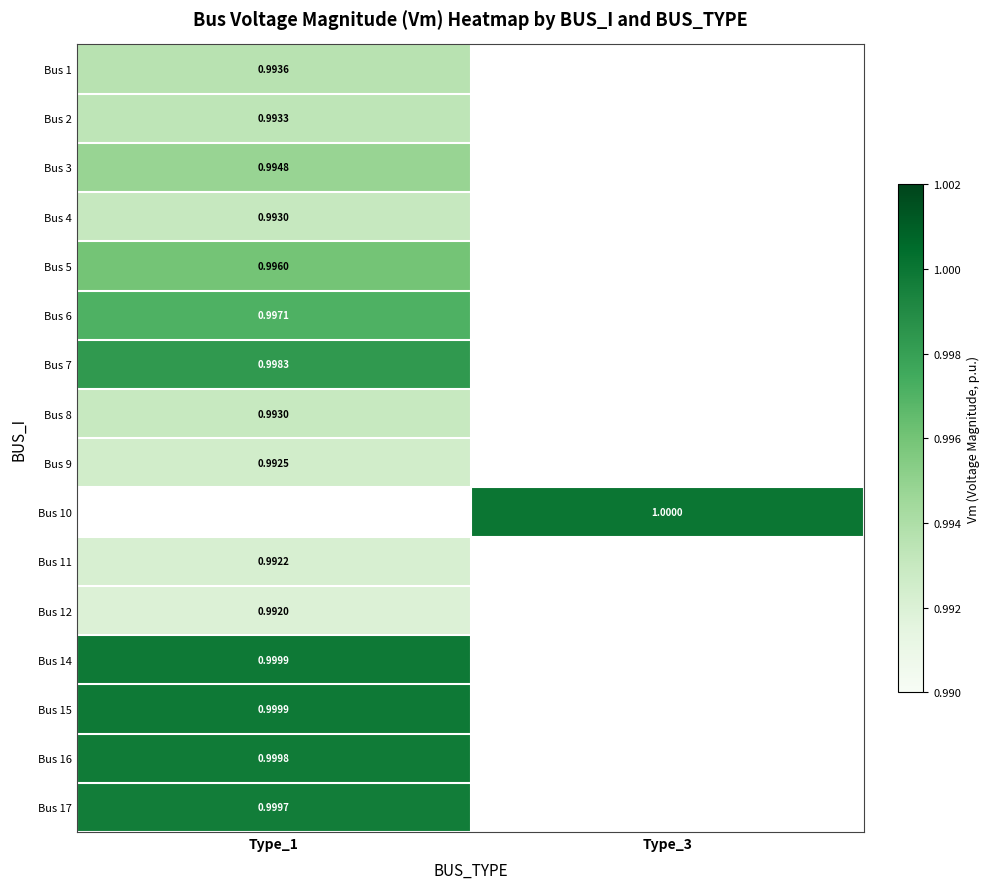

Which has a higher value, Type_1 or Type_3?

Type_3